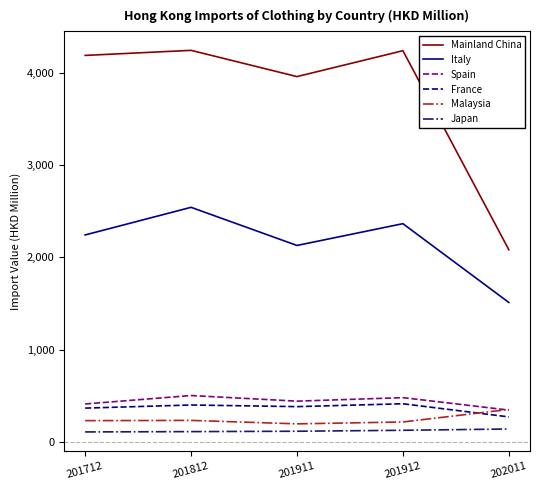

What is the smallest value displayed?

105.3